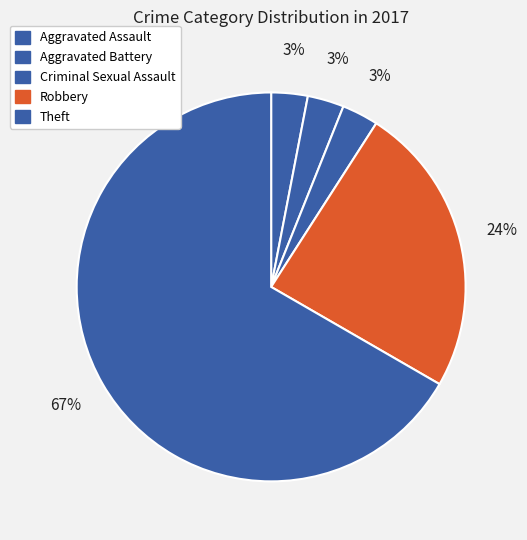

How many segments does this pie chart have?

5